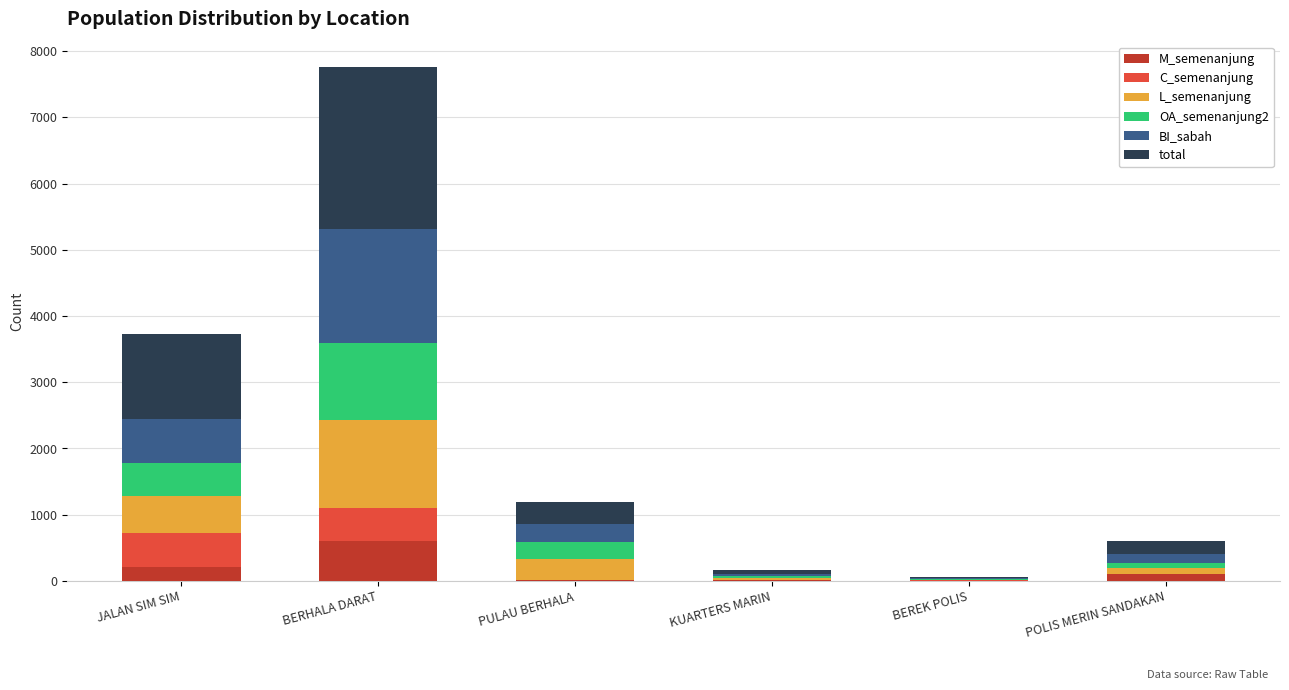

At which category is the sum across all series the highest?

BERHALA DARAT